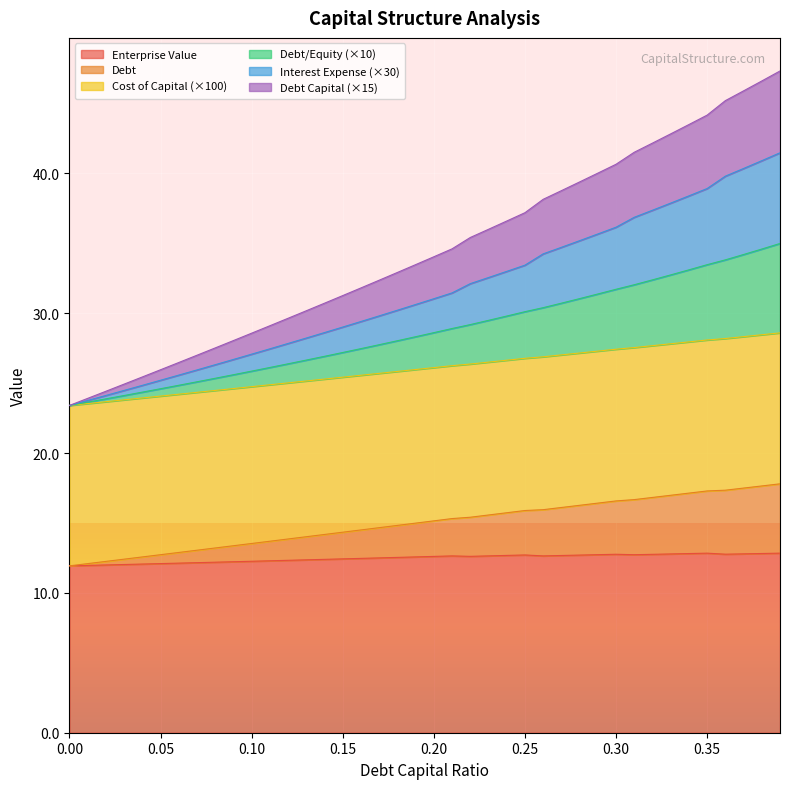

What is the label of the 2nd point from the right?

0.38